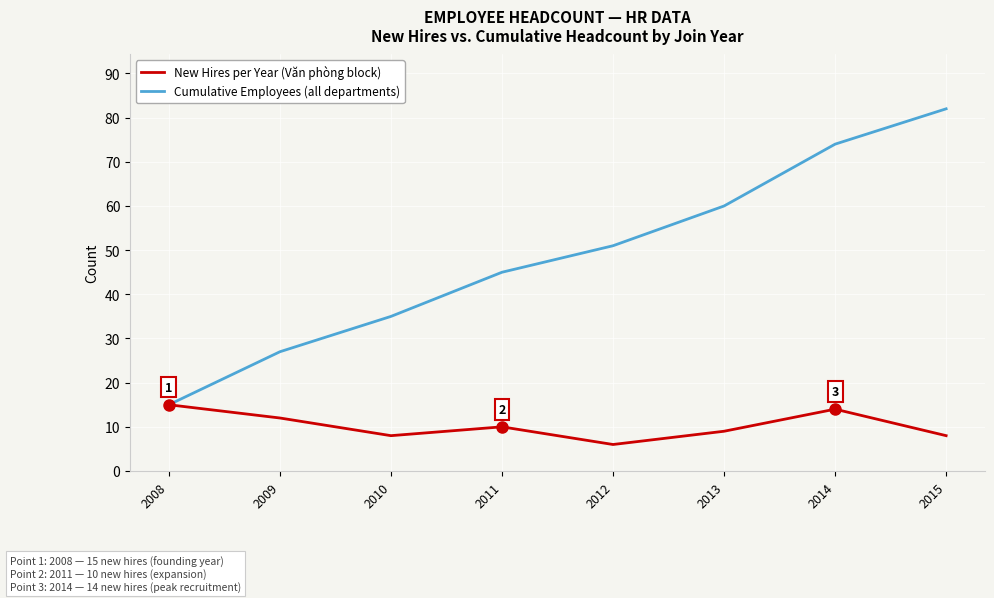

What is the difference between the Cumulative Employees (all departments) values at 2015 and 2010?

47